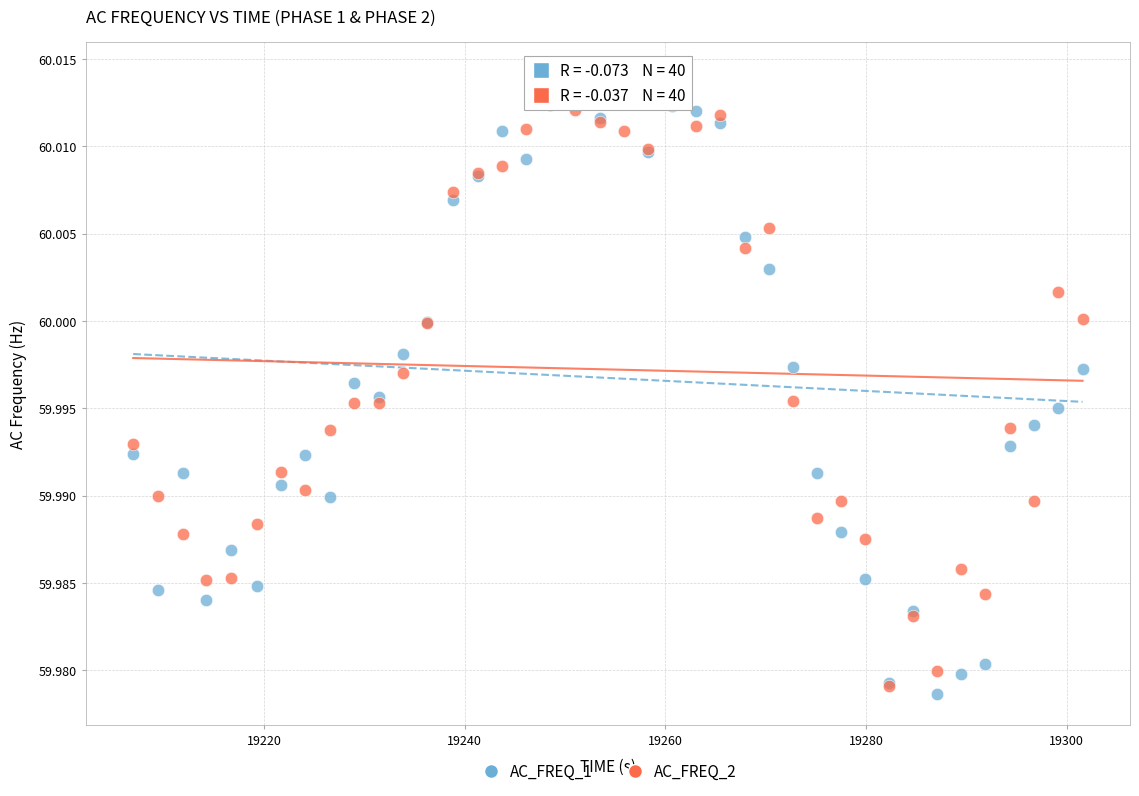

Which series reaches the maximum Y coordinate?

AC_FREQ_1